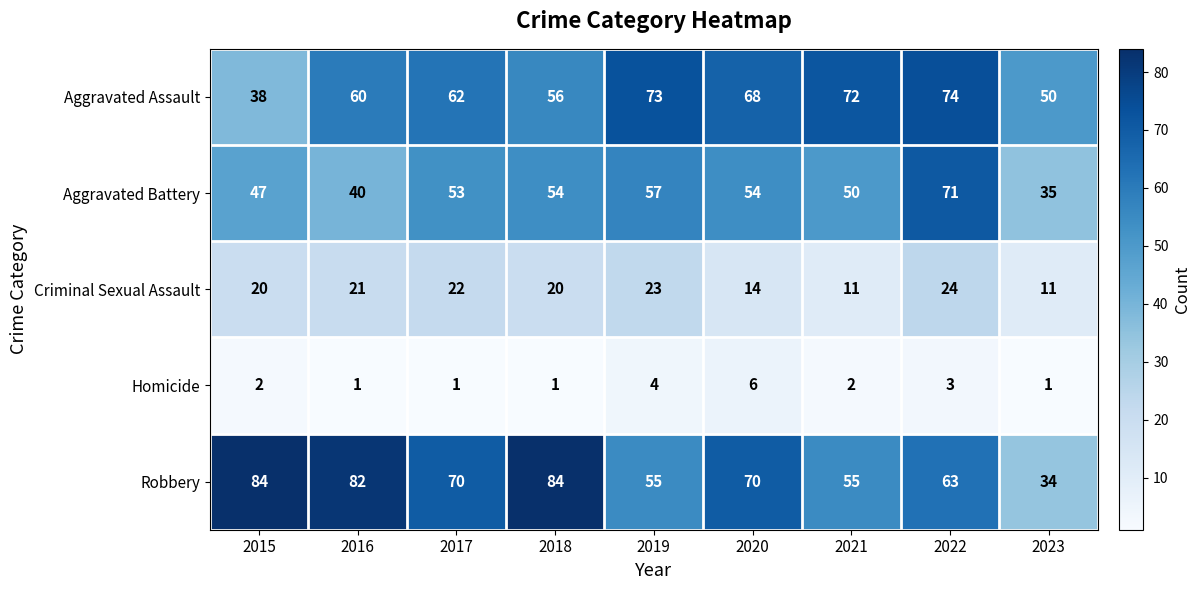

Rank the series at 2015 from lowest to highest value.

Homicide, Criminal Sexual Assault, Aggravated Assault, Aggravated Battery, Robbery